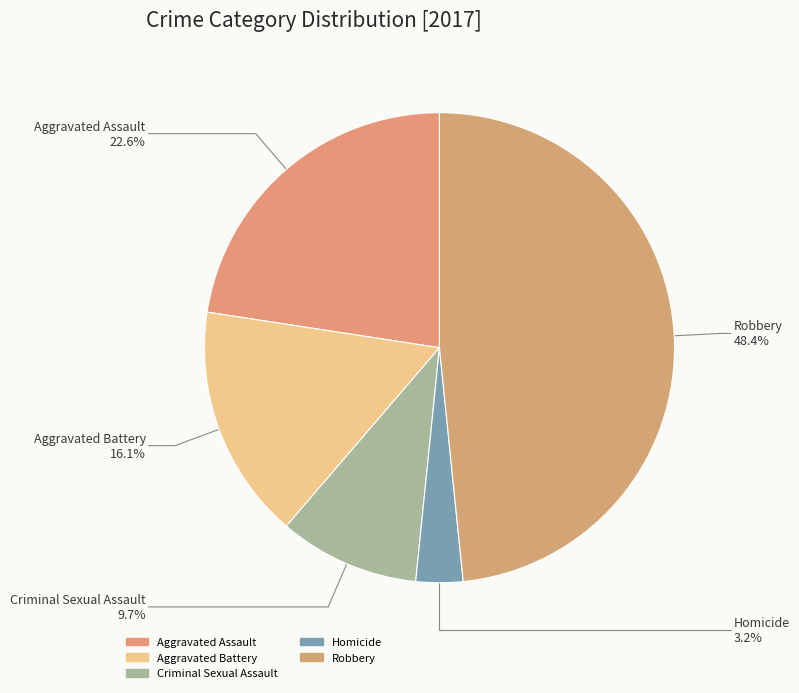

What is the ratio of the value at Homicide to the value at Aggravated Assault?

0.1